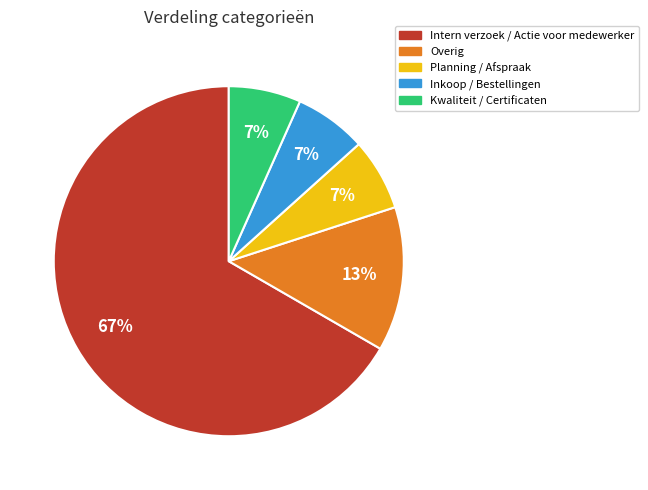

Between Intern verzoek / Actie voor medewerker and Planning / Afspraak, which is larger?

Intern verzoek / Actie voor medewerker